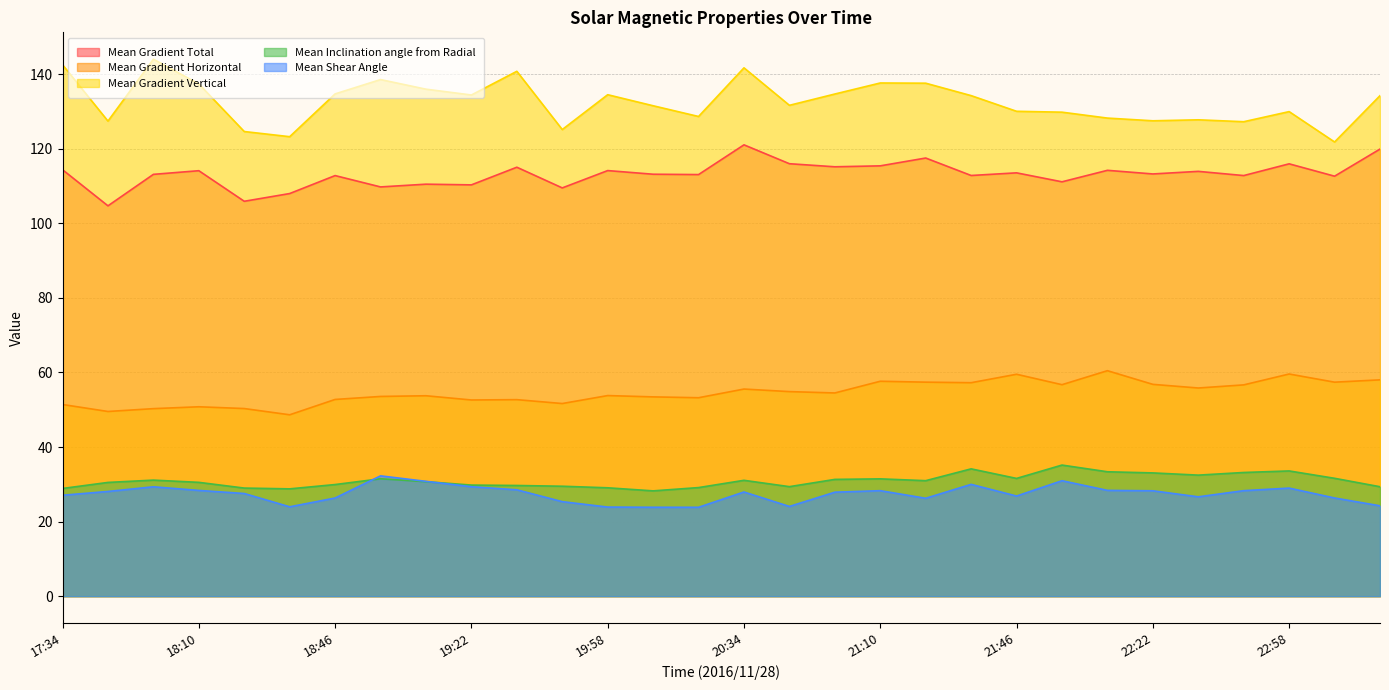

Is it true that Mean Gradient Total equals 57.5 at 23:10?

False